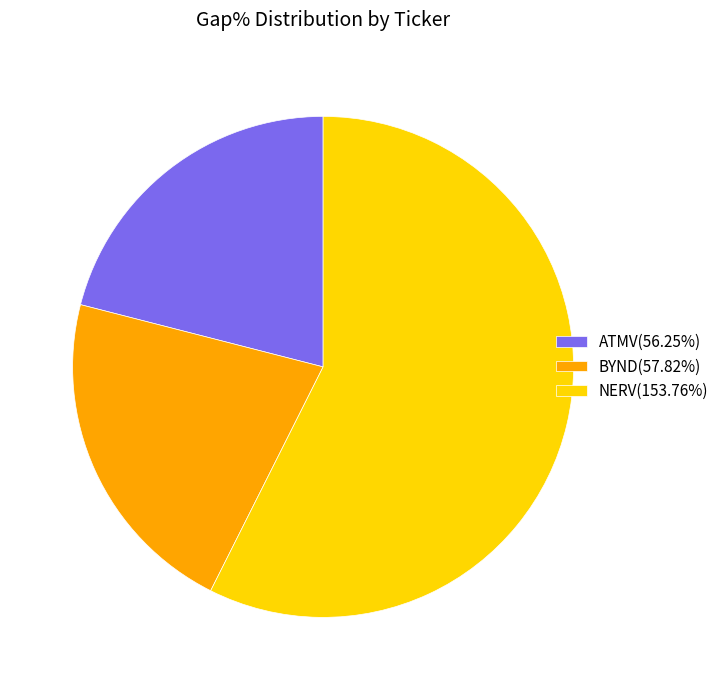

Do ATMV(56.25%) and NERV(153.76%) together represent more than half of the pie?

Yes